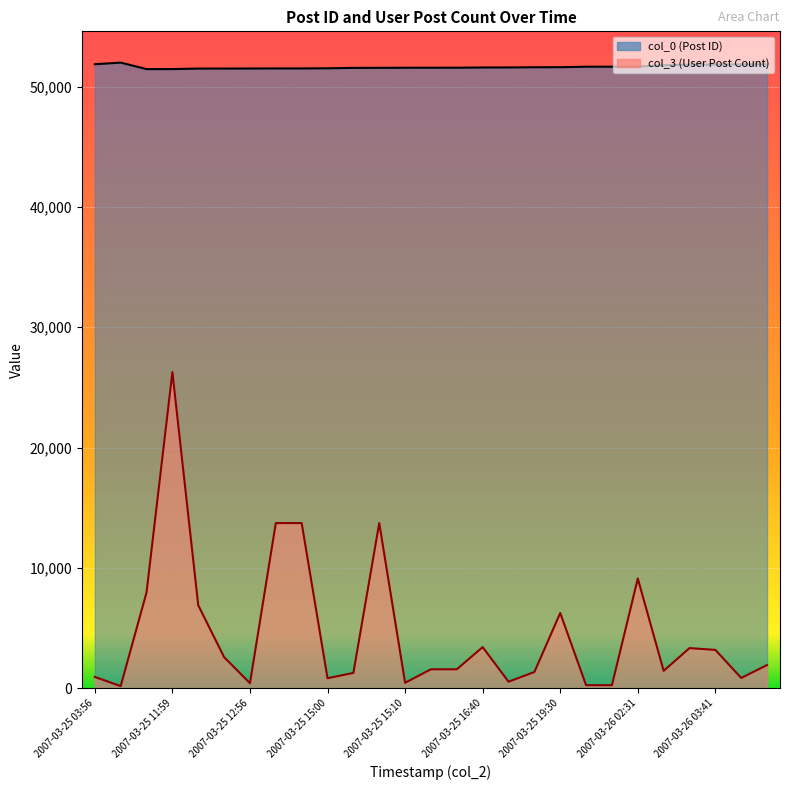

Between 2007-03-25 03:56 and 2007-03-25 19:30, which series saw the biggest shift?

col_3_line